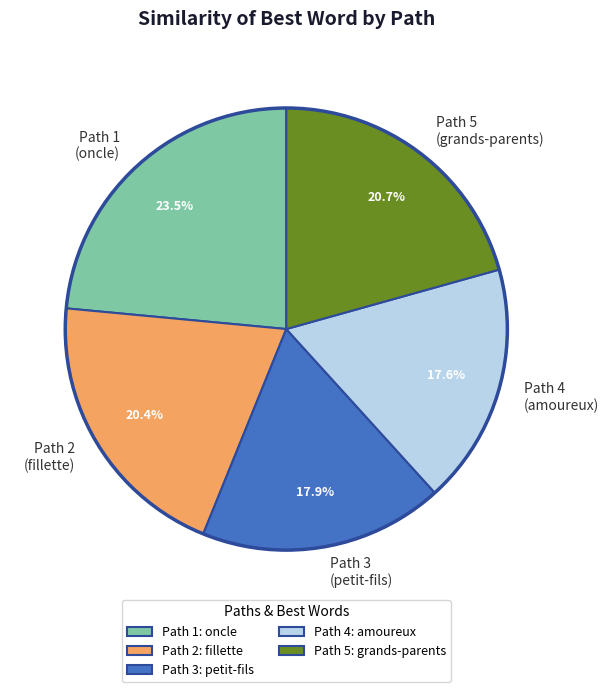

To the nearest percent, what is the average slice percentage?

20%